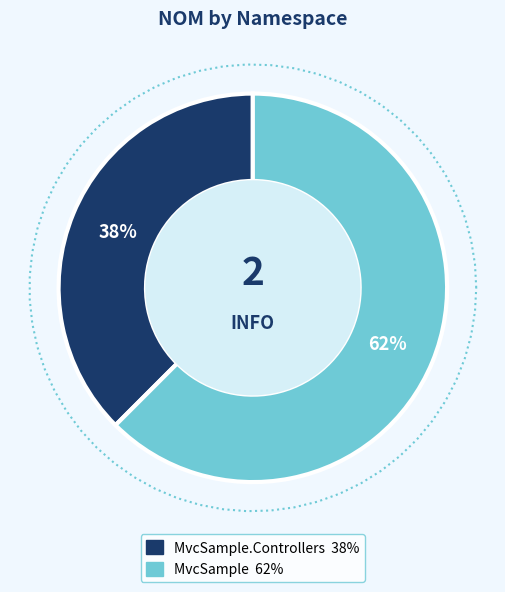

Rank the categories by value from lowest to highest.

MvcSample.Controllers, MvcSample